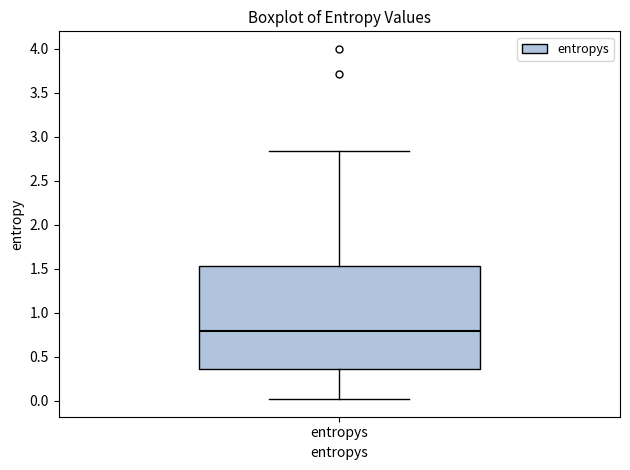

Where does the median line of the box for entropys sit on the y-axis? The values are not printed on the chart, so give them approximately, as read against the axis.

0.80